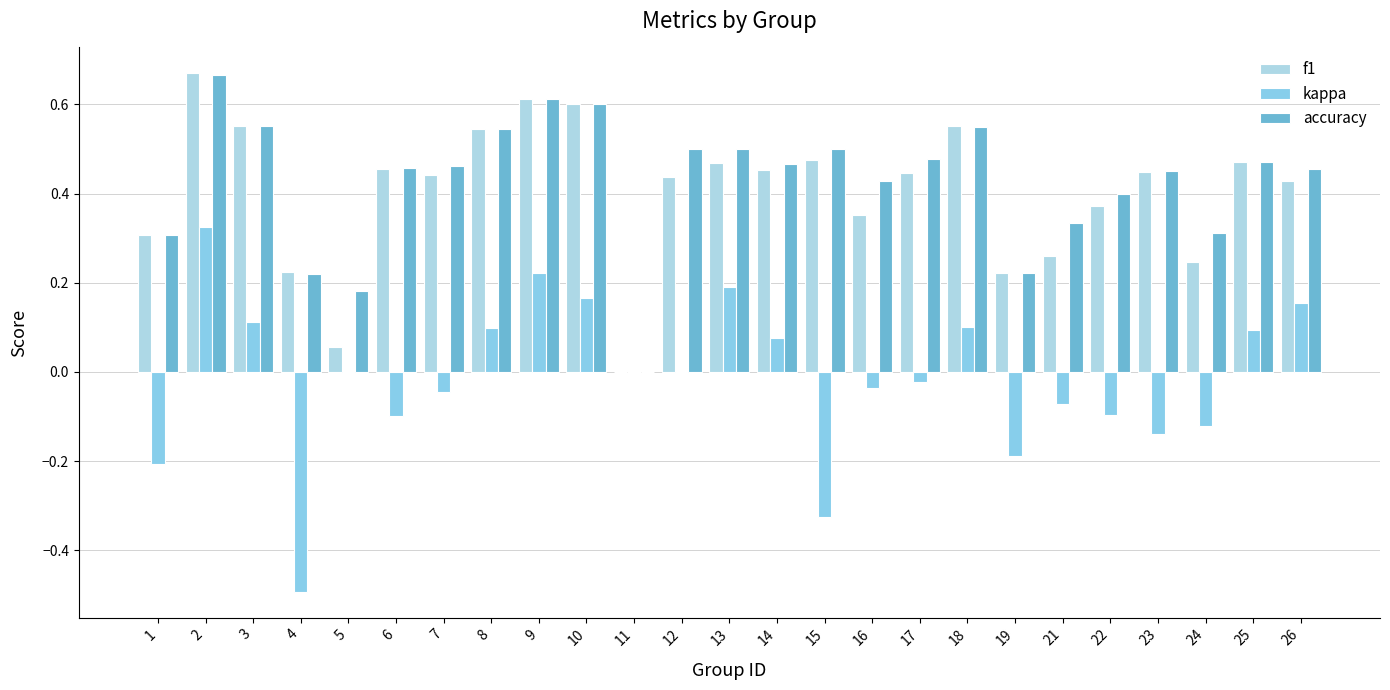

Does the chart contain stacked bars?

No